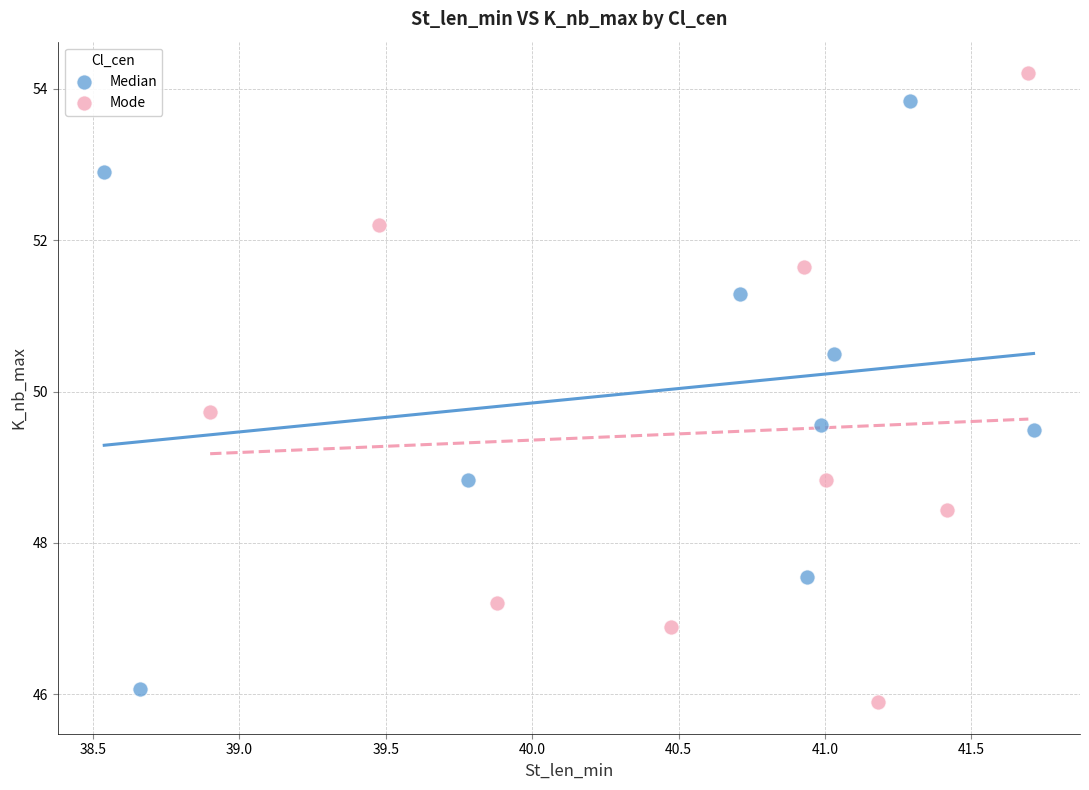

What are all the series names shown in the legend?

Median, Mode